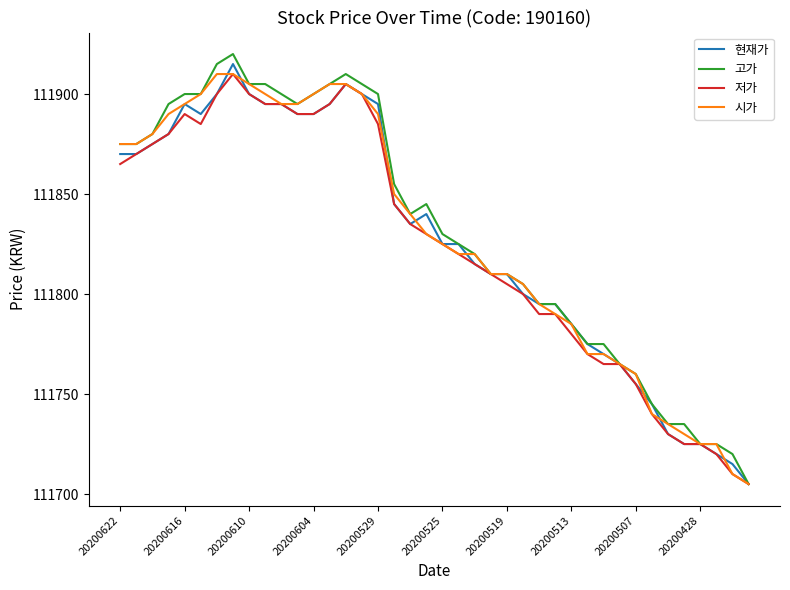

Which series has the largest range (max minus min)?

고가